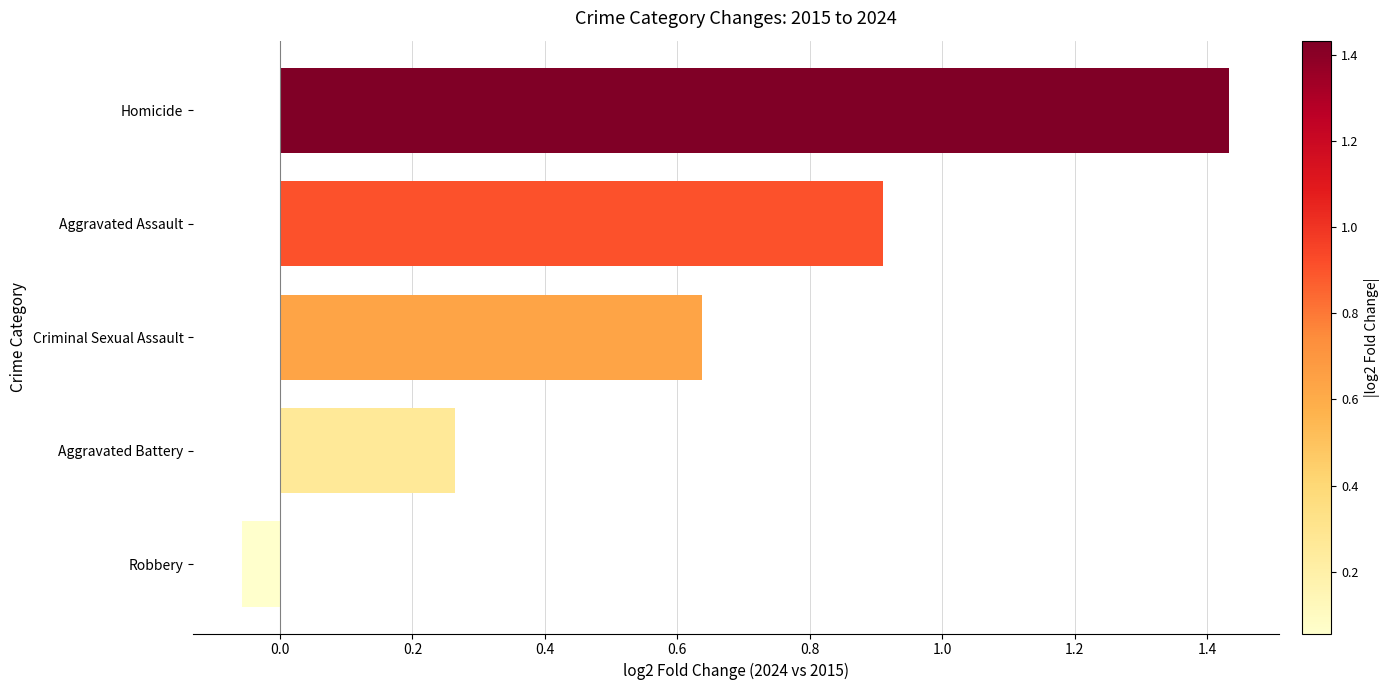

What is the sum of all values?

3.2